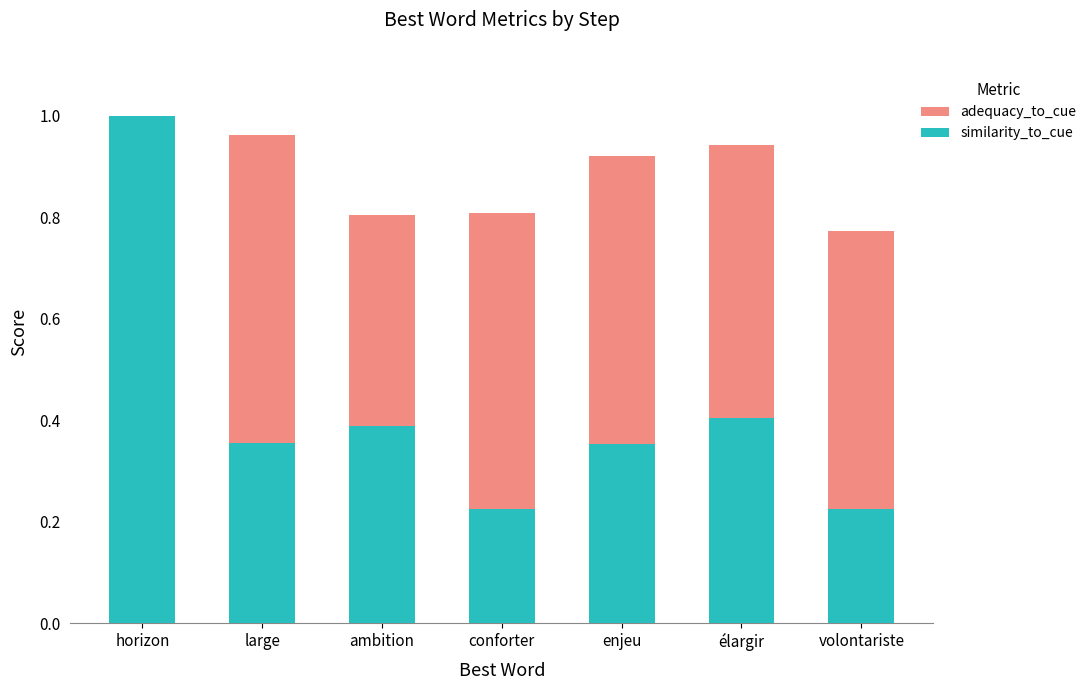

Reading left to right, what are all the values shown in this chart?

adequacy_to_cue: 1.0	1.0	0.8	0.8	0.9	0.9	0.8
similarity_to_cue: 1.0	0.4	0.4	0.2	0.4	0.4	0.2